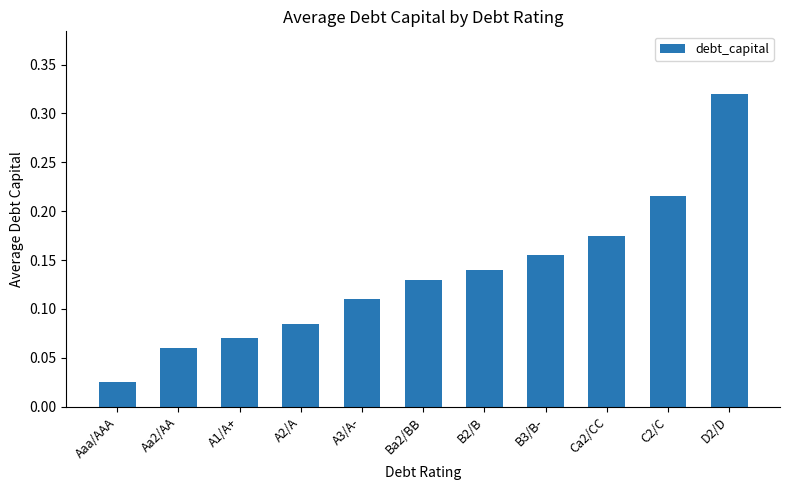

What position from the right is C2/C?

2